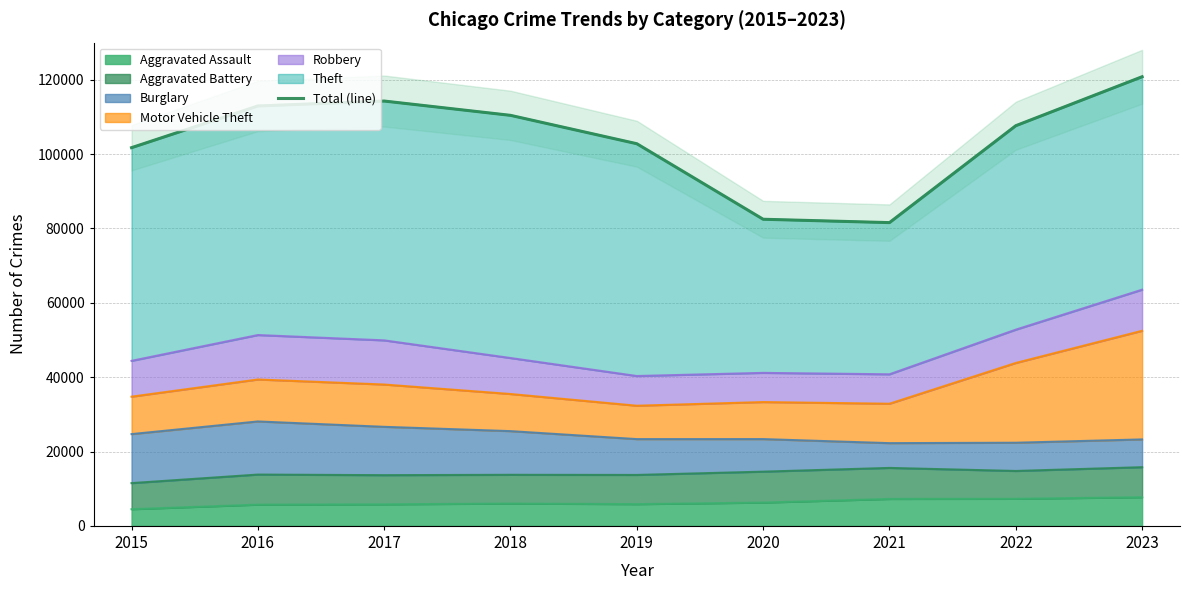

How many values exceed 107648?

4